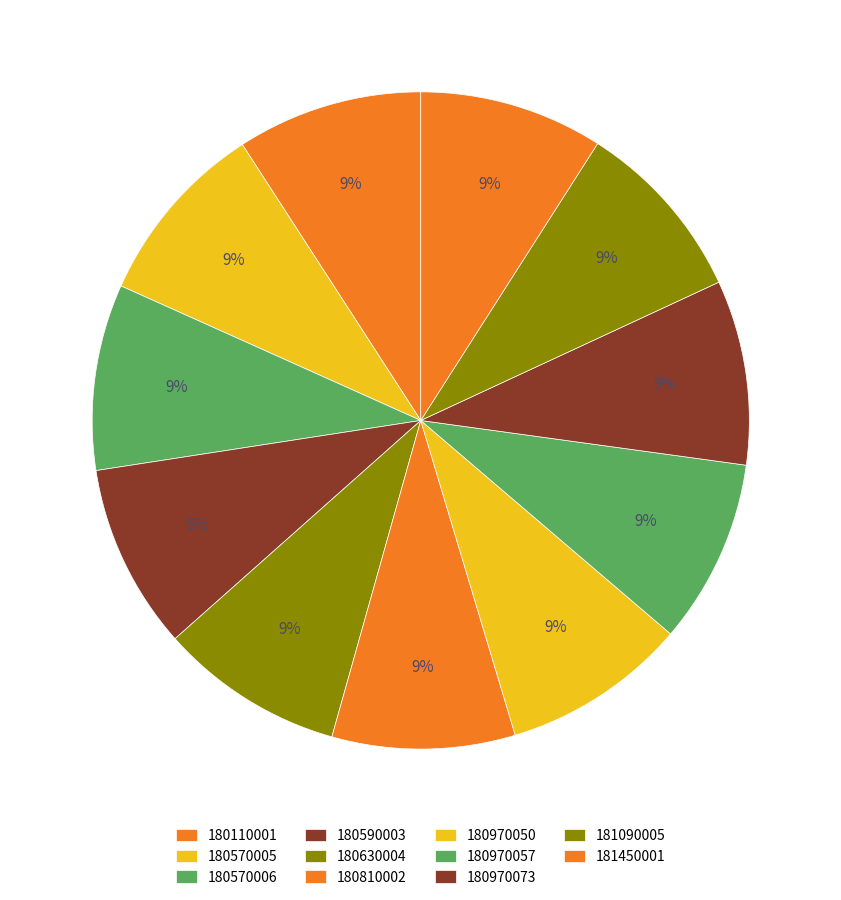

Is 180970050 the majority of the pie?

No